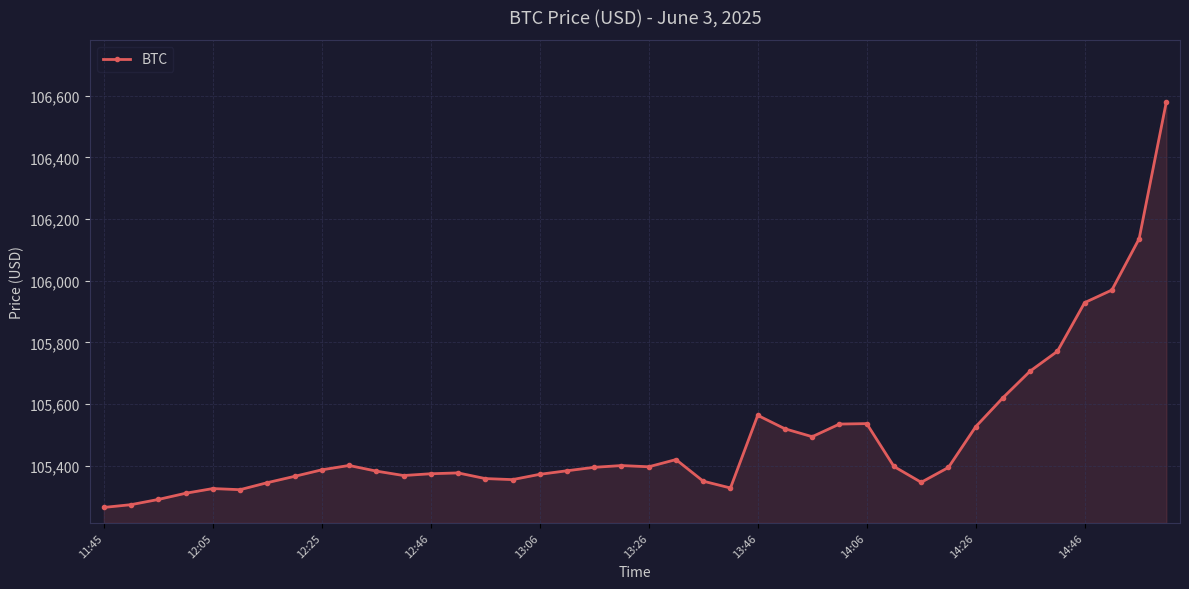

How many lines are shown in the chart?

1